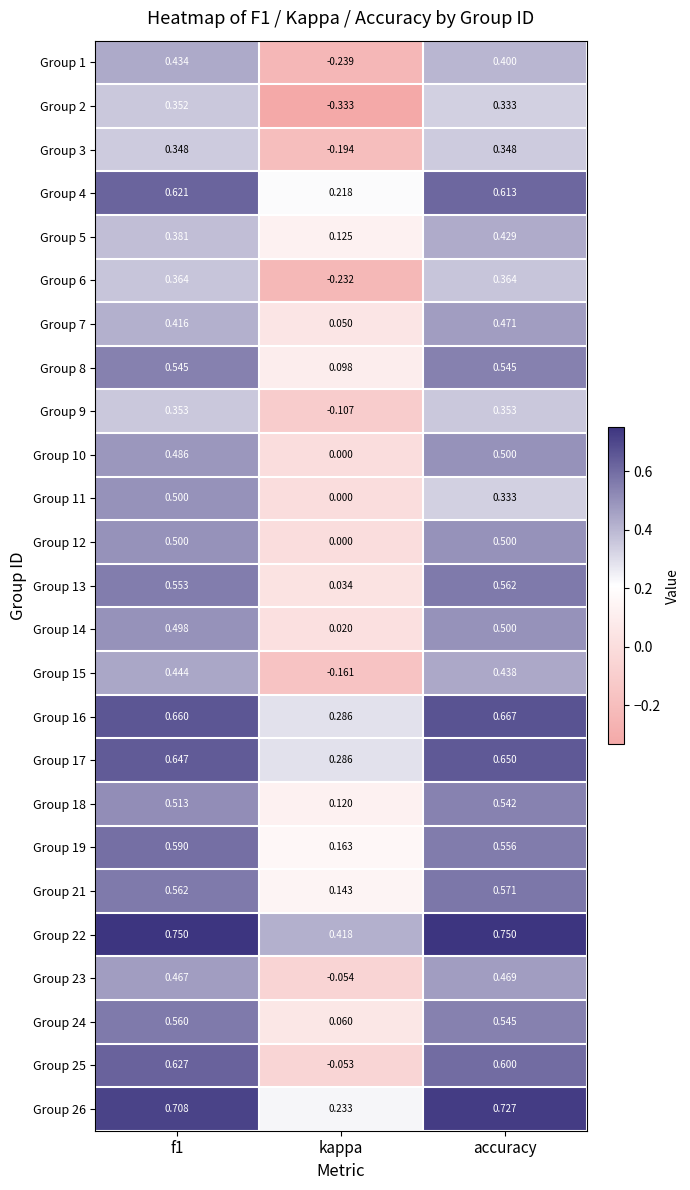

Which category has the lowest value across all series?

kappa